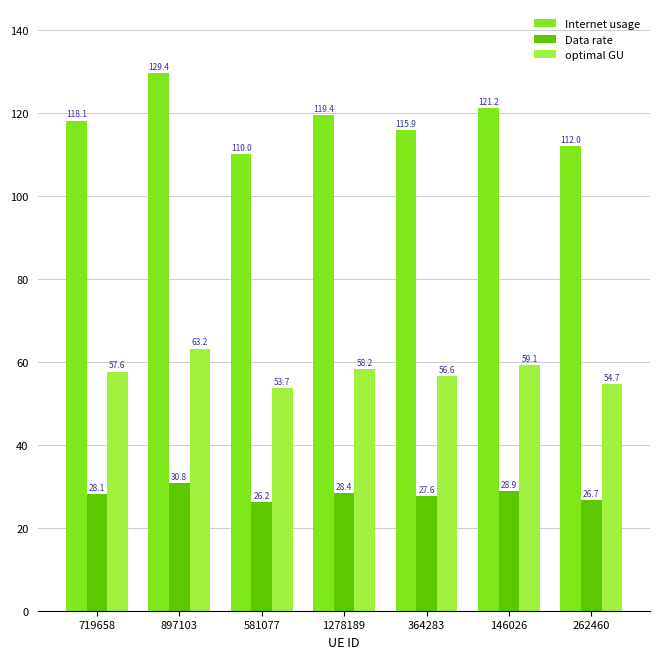

Reading left to right, what are all the values shown in this chart?

Internet usage: 118.1	129.4	110.0	119.4	115.9	121.2	112.0
Data rate: 28.1	30.8	26.2	28.4	27.6	28.9	26.7
optimal GU: 57.6	63.2	53.7	58.2	56.6	59.1	54.7